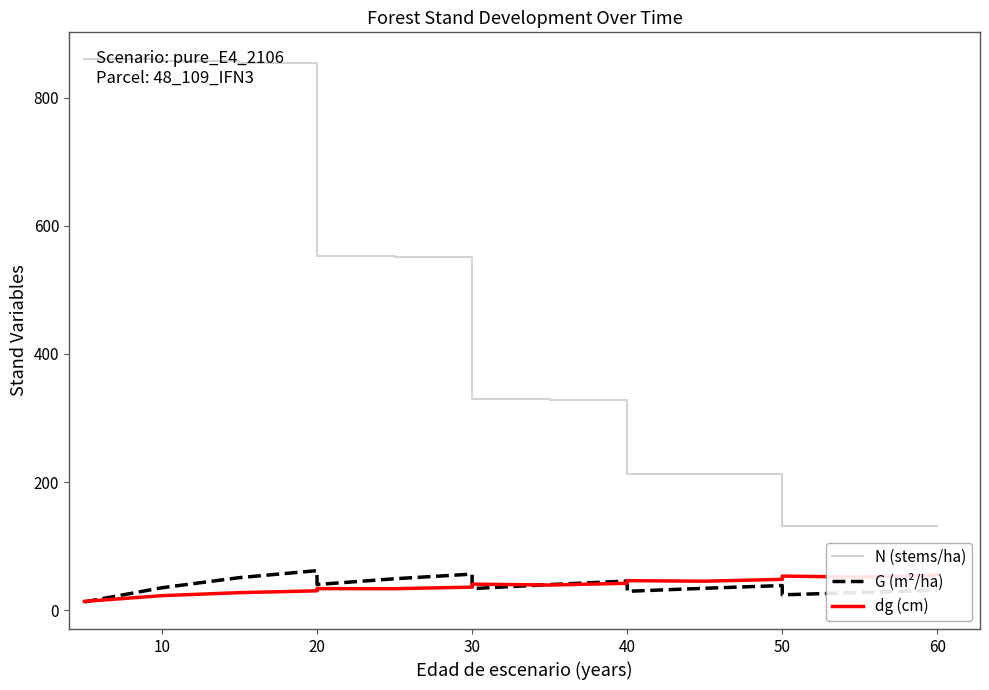

What is the difference between the second highest and second lowest values in the dg (cm) series?

39.5